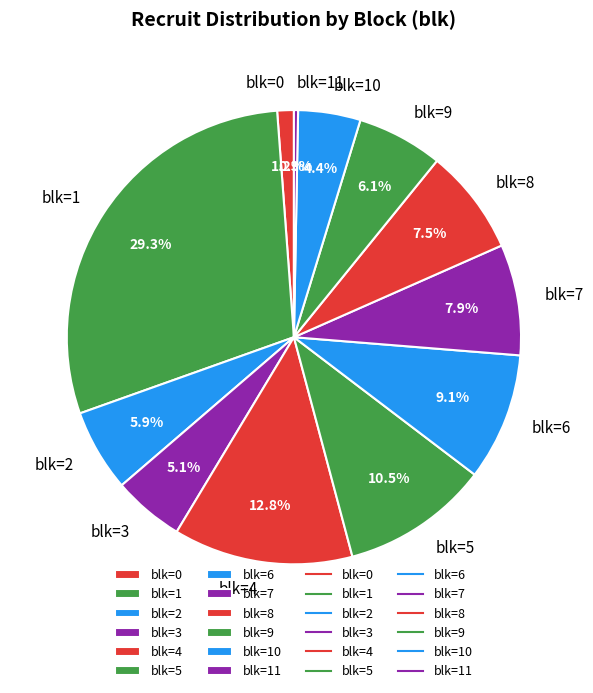

What is the smallest slice in the pie chart?

blk=11